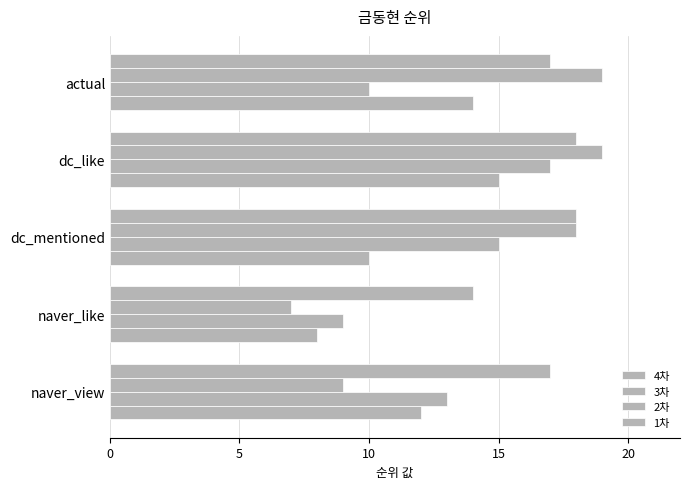

How many series are shown in this chart?

4